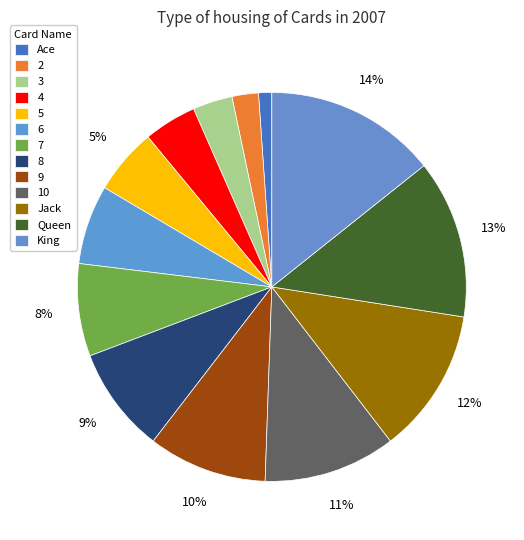

What is the largest slice in the pie chart?

King